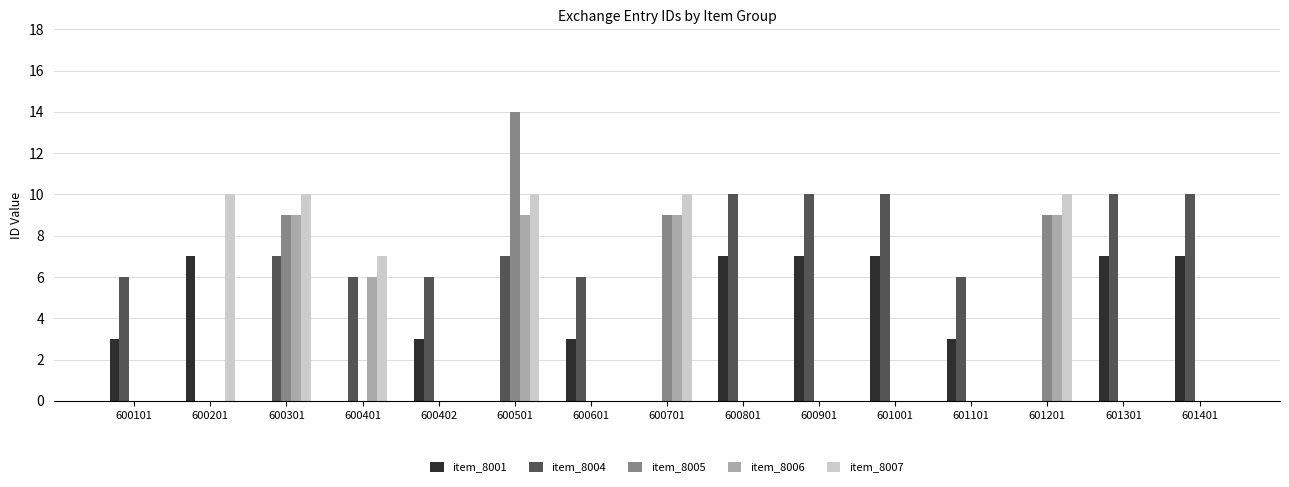

Are the bars horizontal?

No